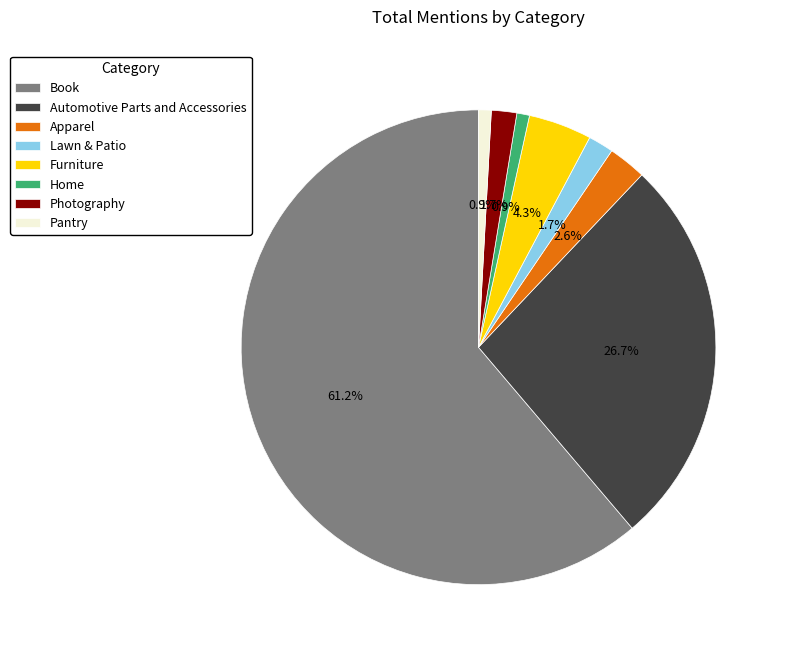

Which slice is the largest?

Book